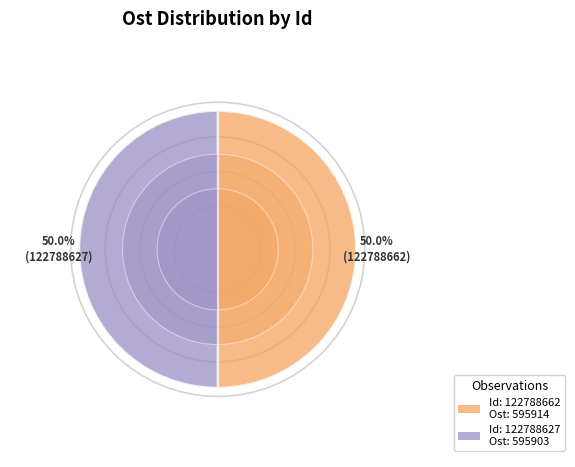

Is the sum of 122788627 and 122788662 greater than half?

Yes